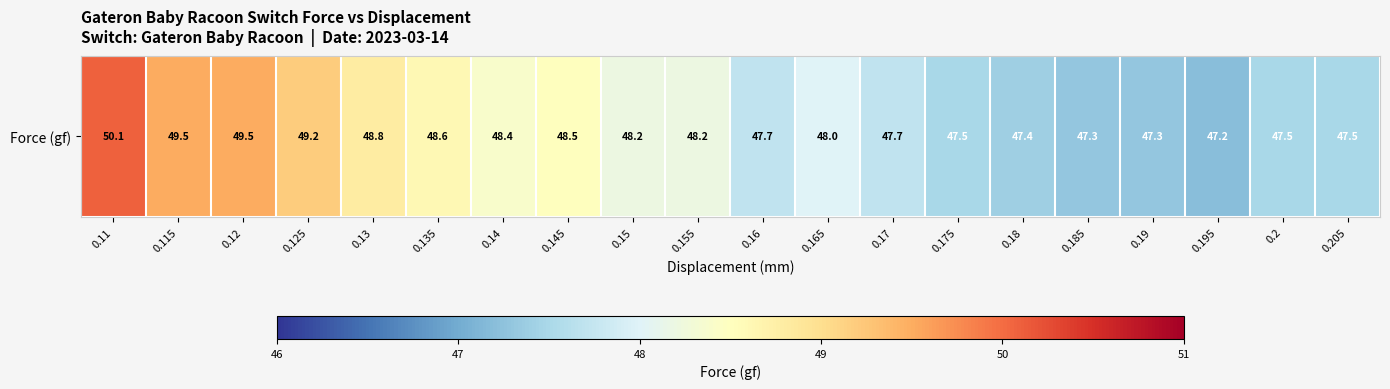

How many data points does each series have?

20